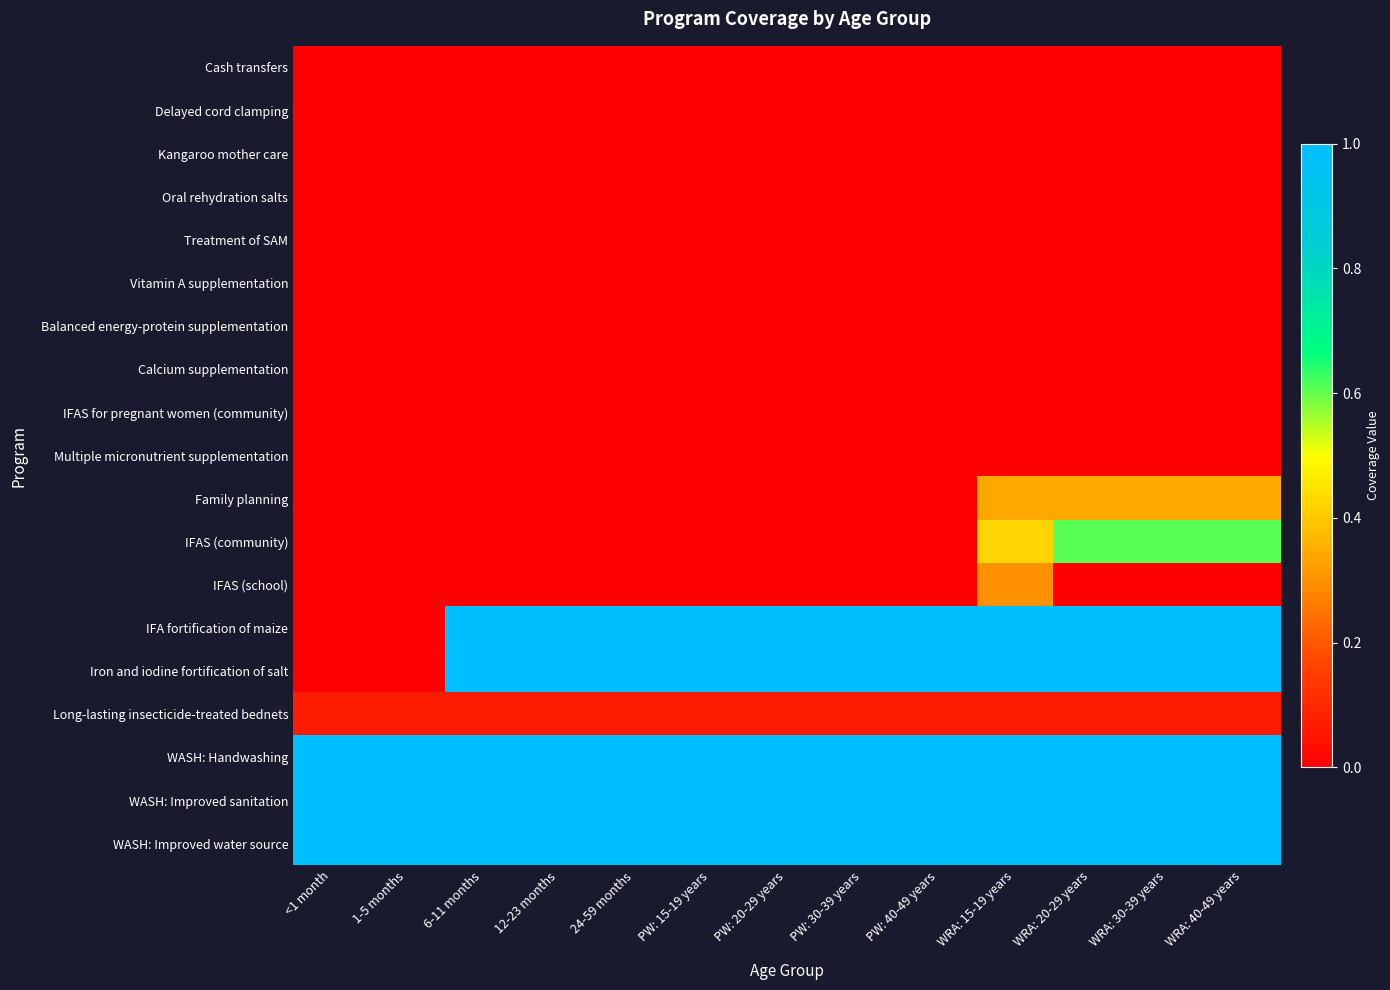

Between <1 month and 6-11 months, which is larger?

<1 month